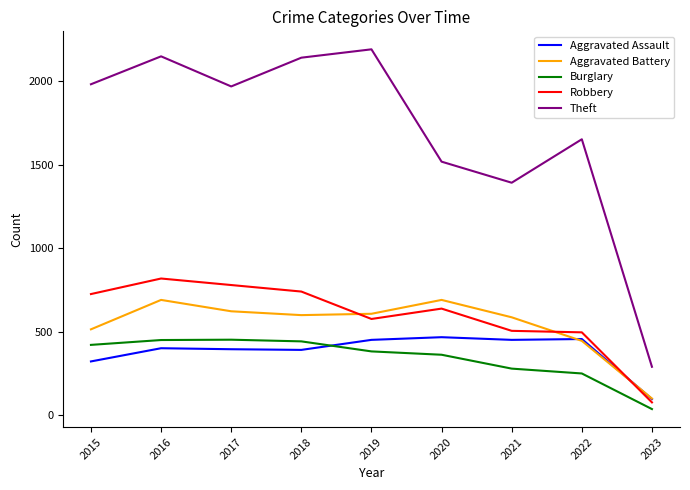

True or false: Theft and Aggravated Assault intersect in this chart.

False